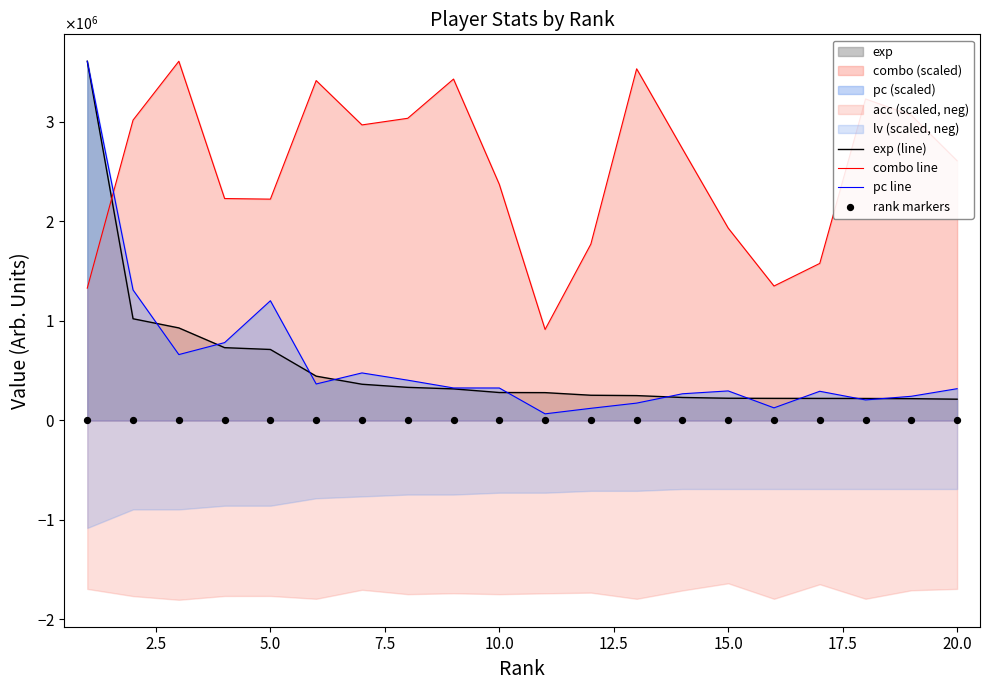

What is the total value across all series at 15.0?

2447322.2